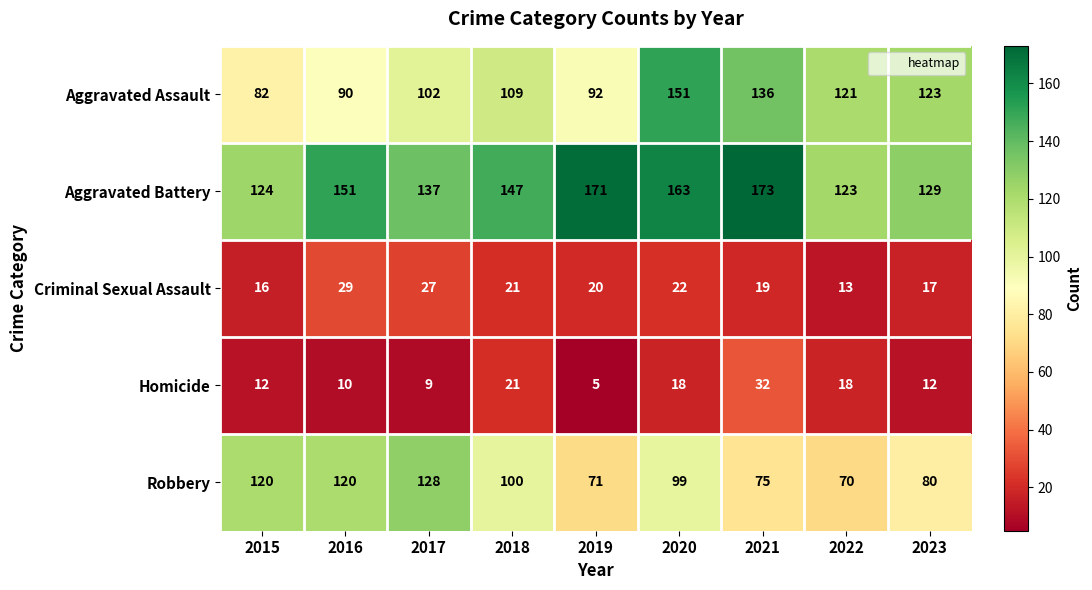

How many categories are shown in the chart?

9